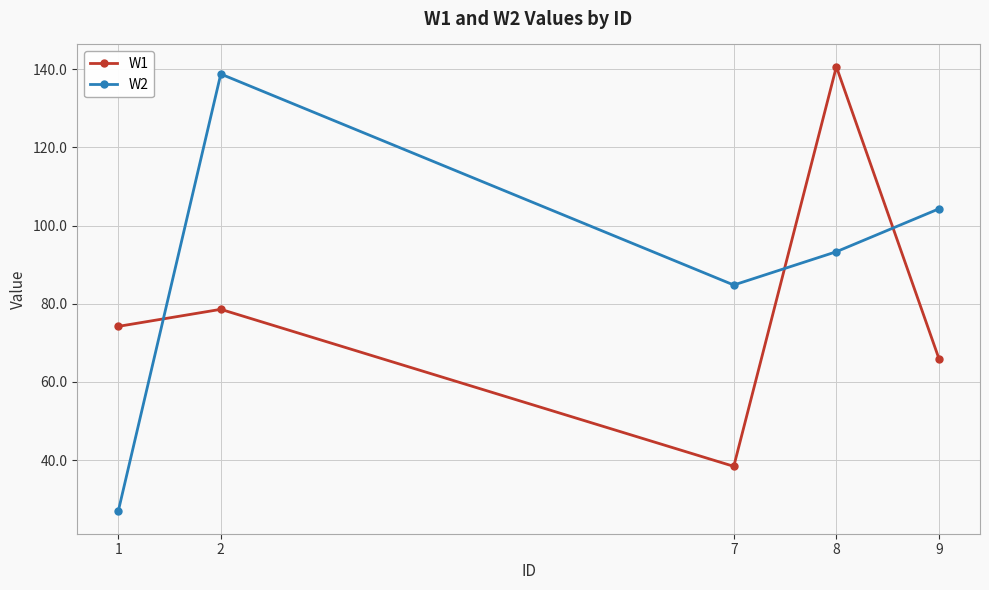

True or false: W2 has a value of 159.9 at 9.

False